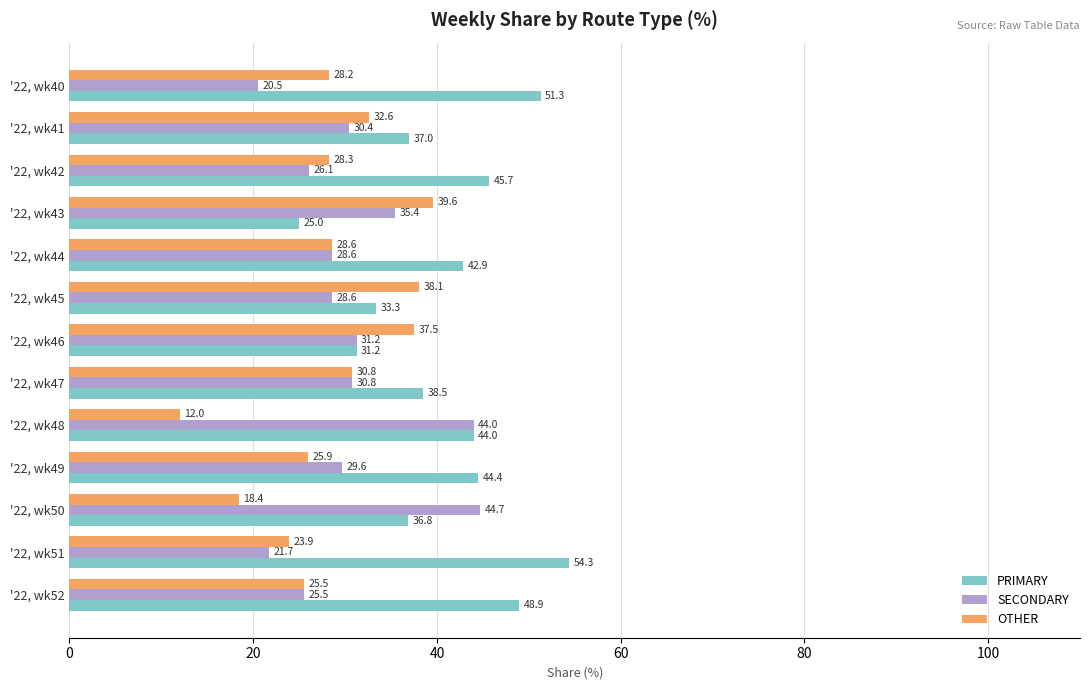

What is the spread (max minus min) of values at '22, wk48?

32.0